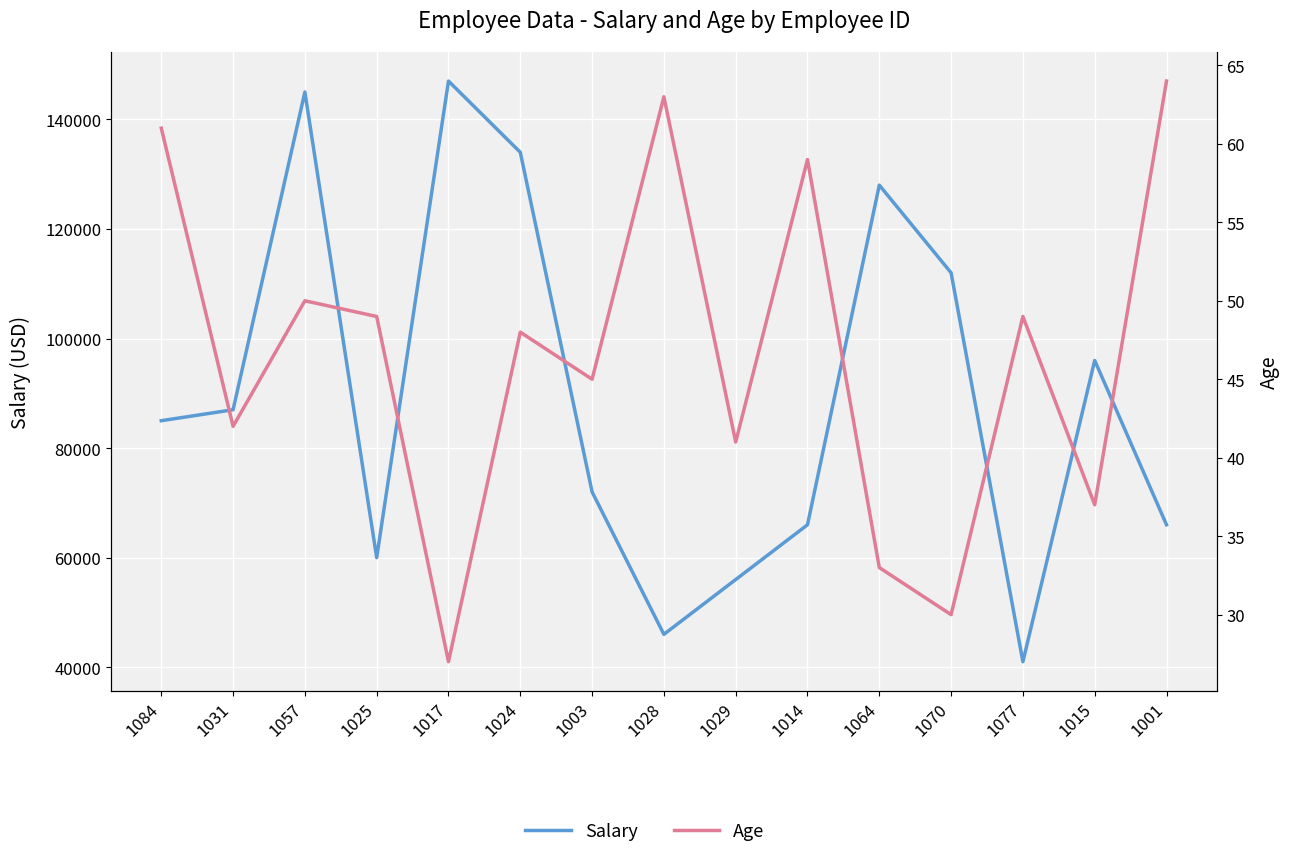

Which series has the largest total across all categories?

Salary